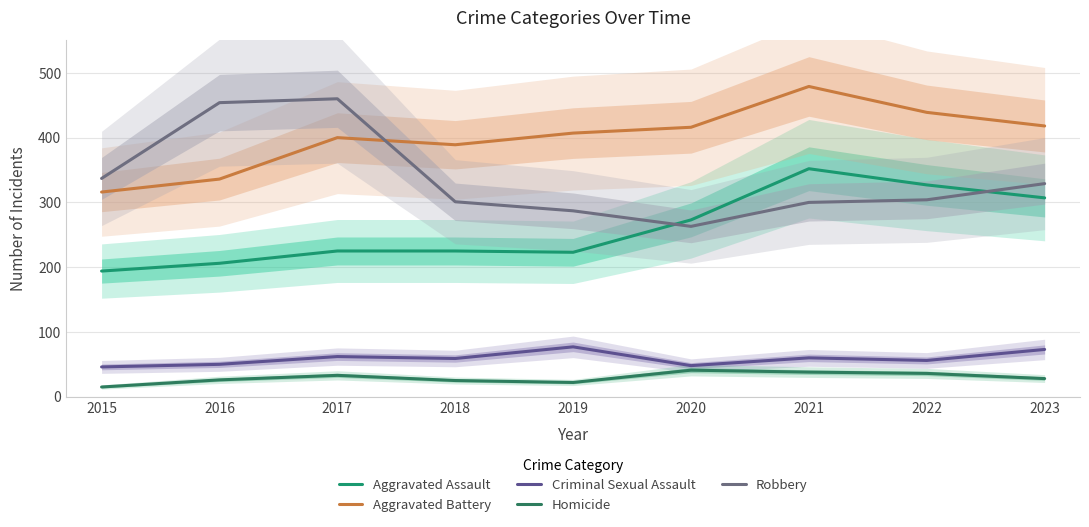

The Robbery series shows 489 at 2019. True or false?

False